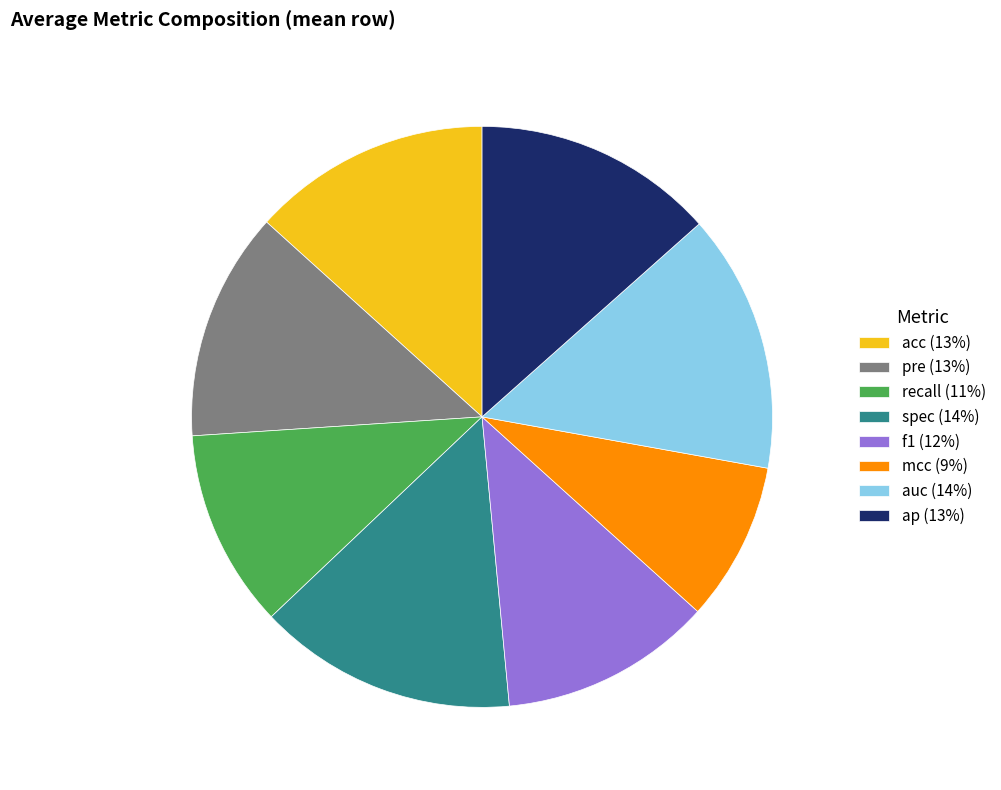

Does any single category account for the majority?

No